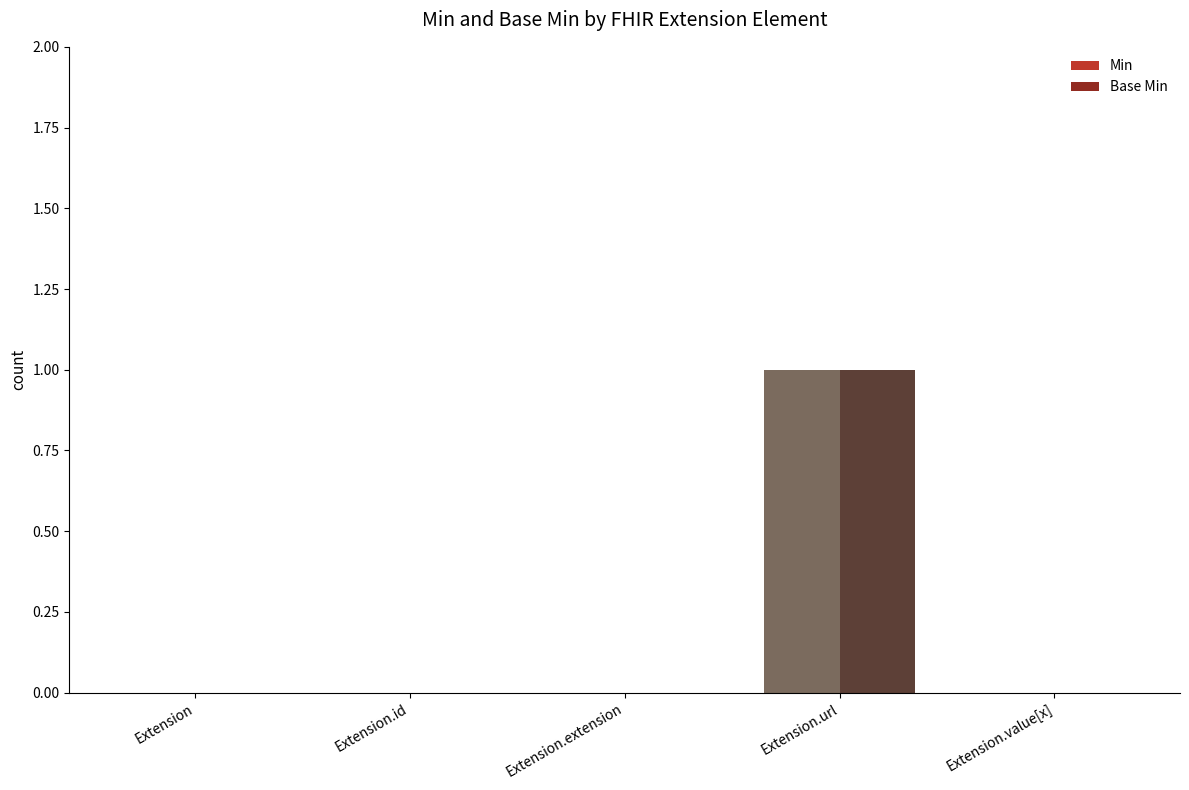

Is the value of Min at Extension.url greater than the value of Base Min at Extension.value[x]?

Yes